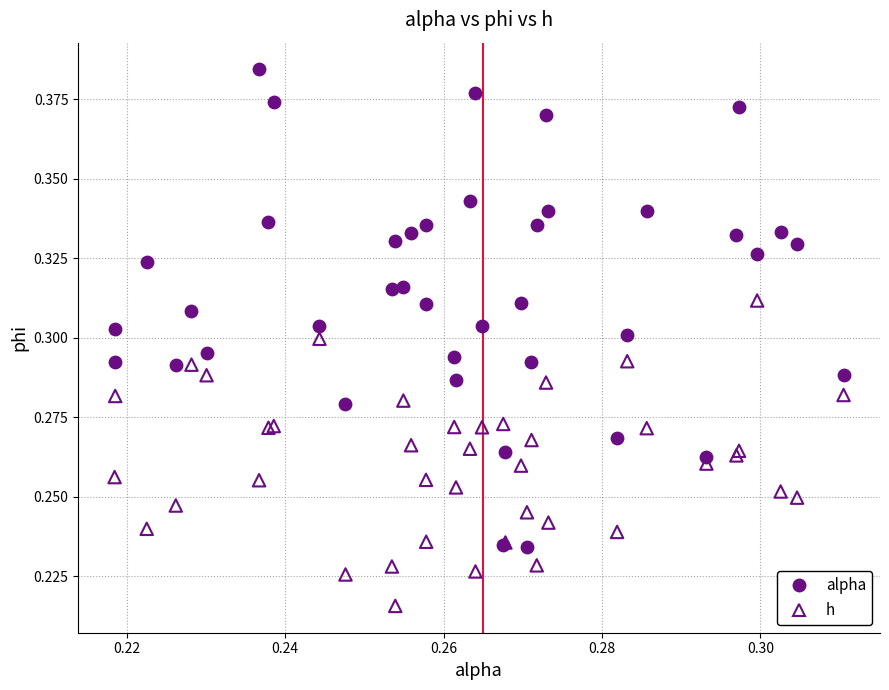

Which series reaches the maximum Y coordinate?

alpha